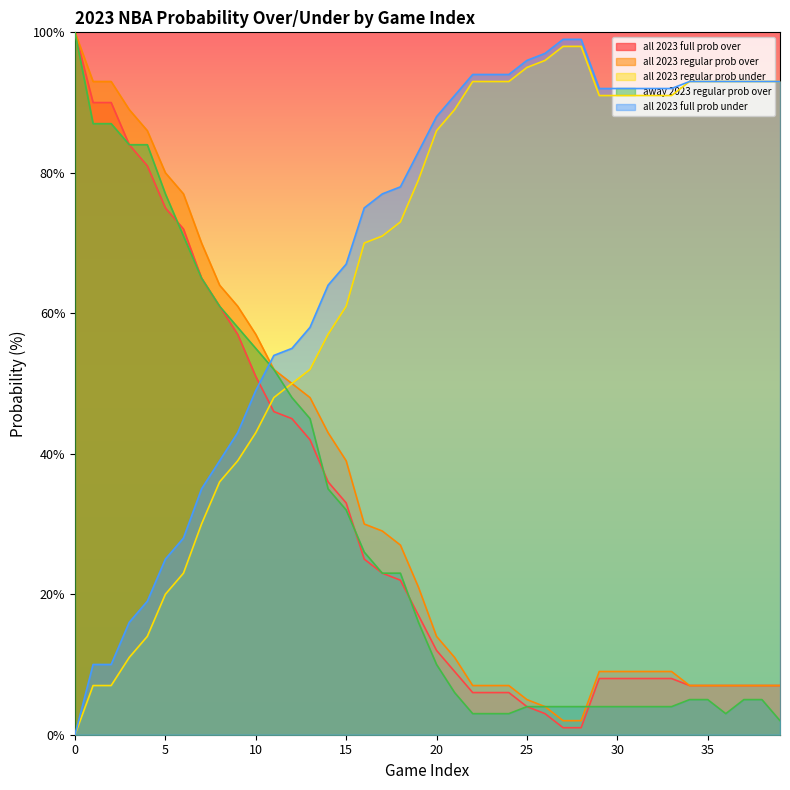

What is the spread (max minus min) of values at 12?

10